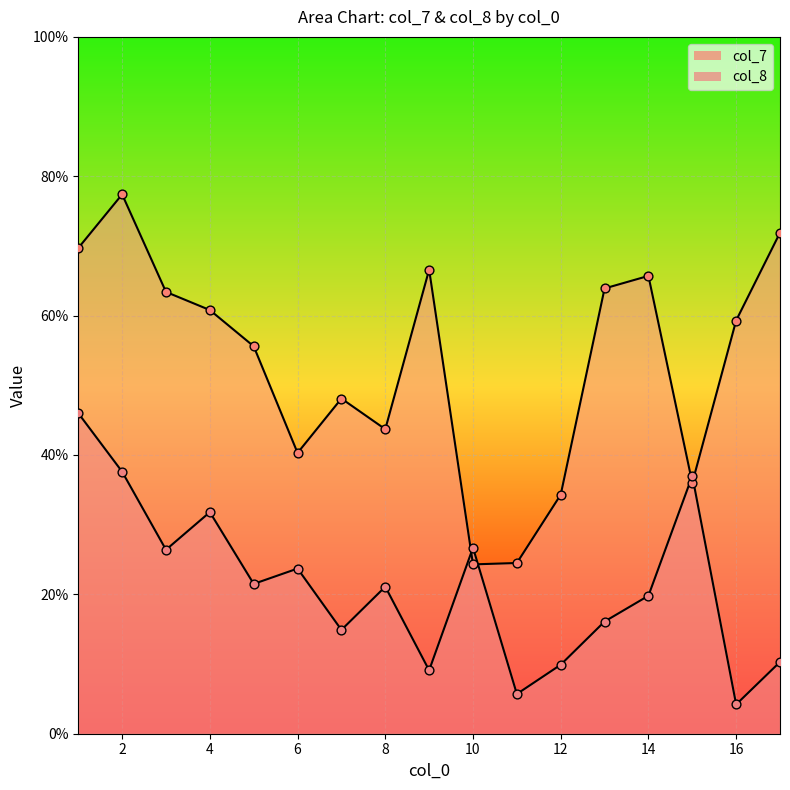

What are all the series names shown in the legend?

col_7, col_8